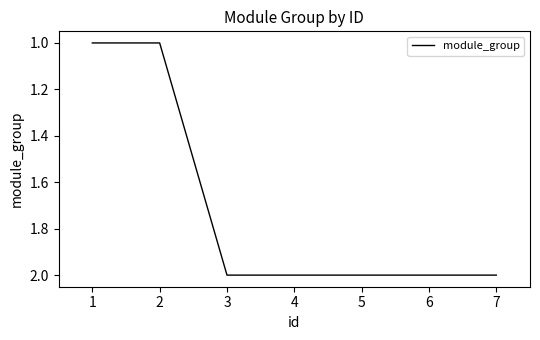

True or false: the data has more than 2 interior local peaks.

False